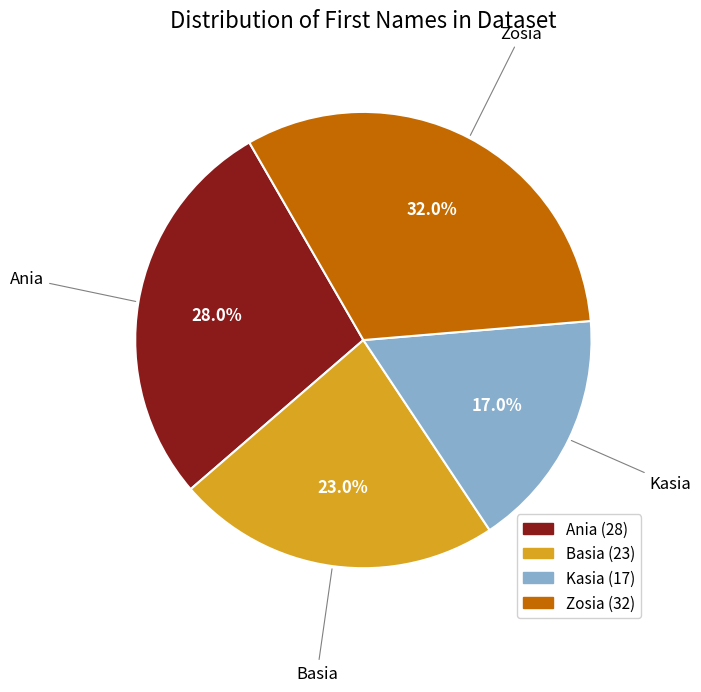

Combined, what portion of the pie is Zosia and Ania?

60.0%